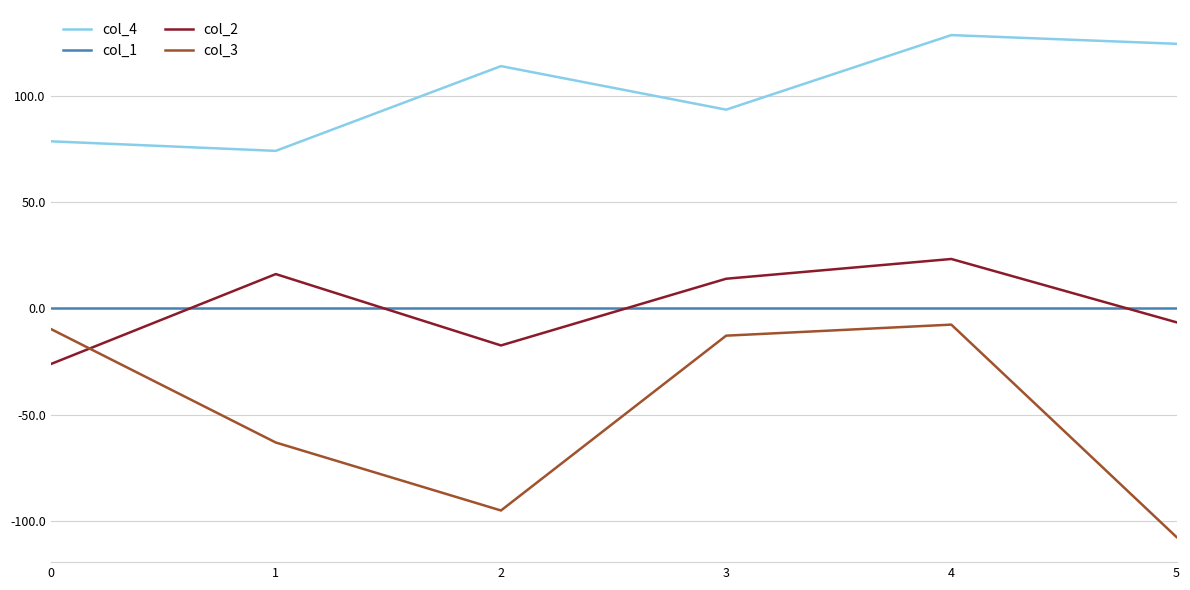

Is it true that col_2 equals -17.4 at 2?

True